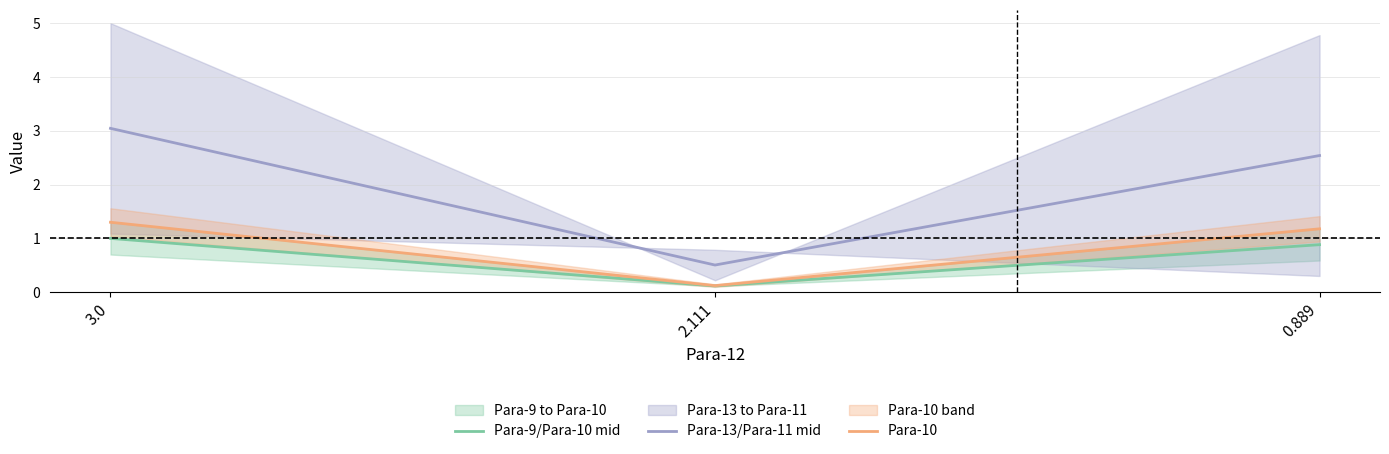

True or false: Para-9/Para-10 mid has a value of 0.0 at 2.111.

False